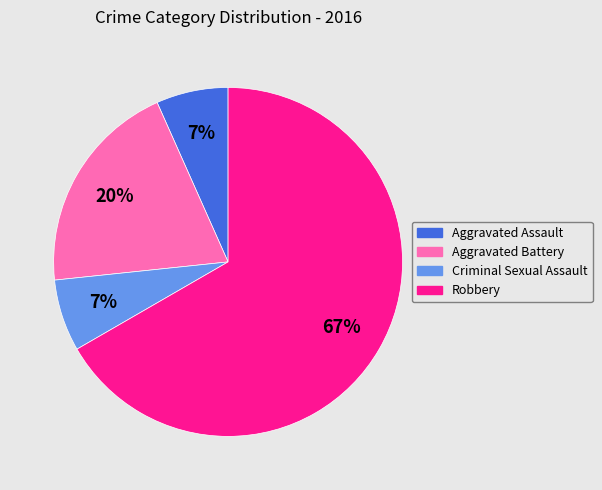

Is it true that Aggravated Assault is 17% of the pie?

False